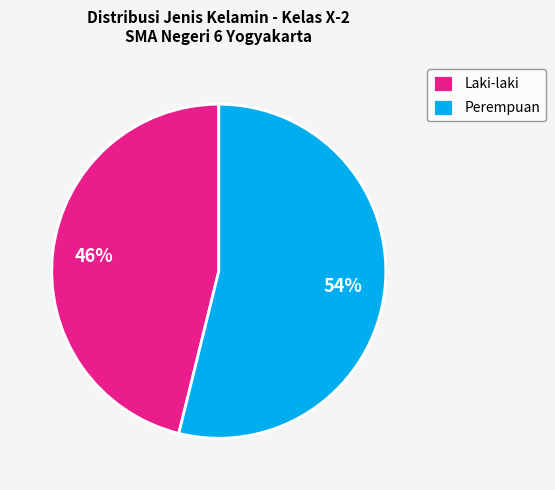

What is the majority slice?

Perempuan